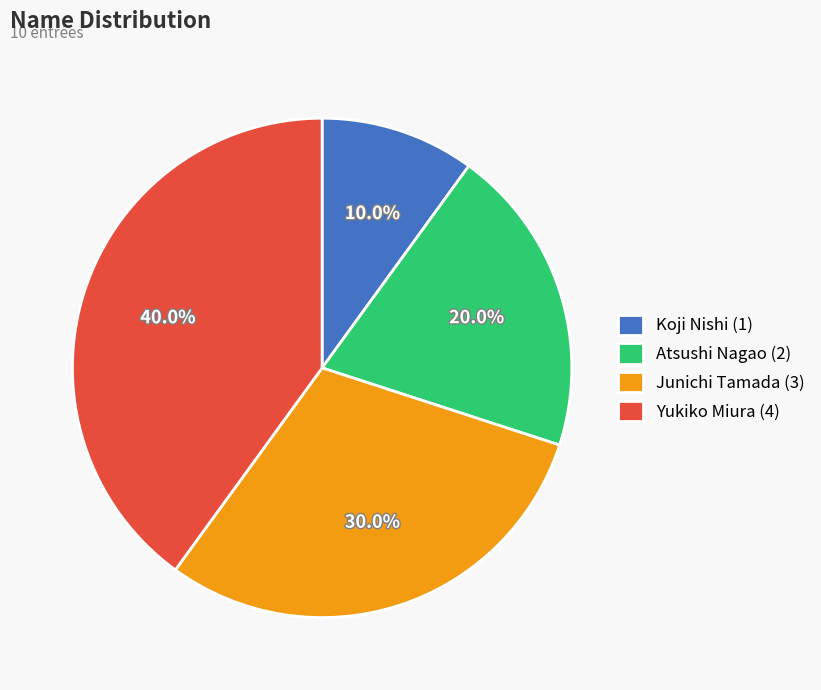

Is Junichi Tamada the majority of the pie?

No